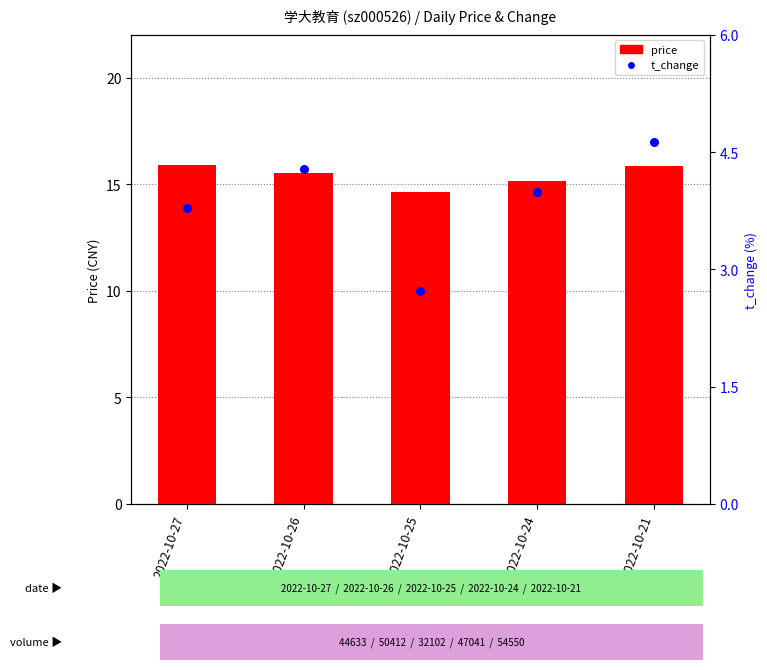

Which series has the largest total across all categories?

price